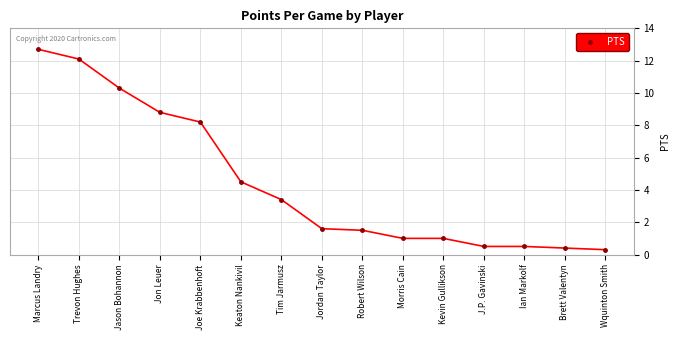

Where does the data first go above 1?

Marcus Landry